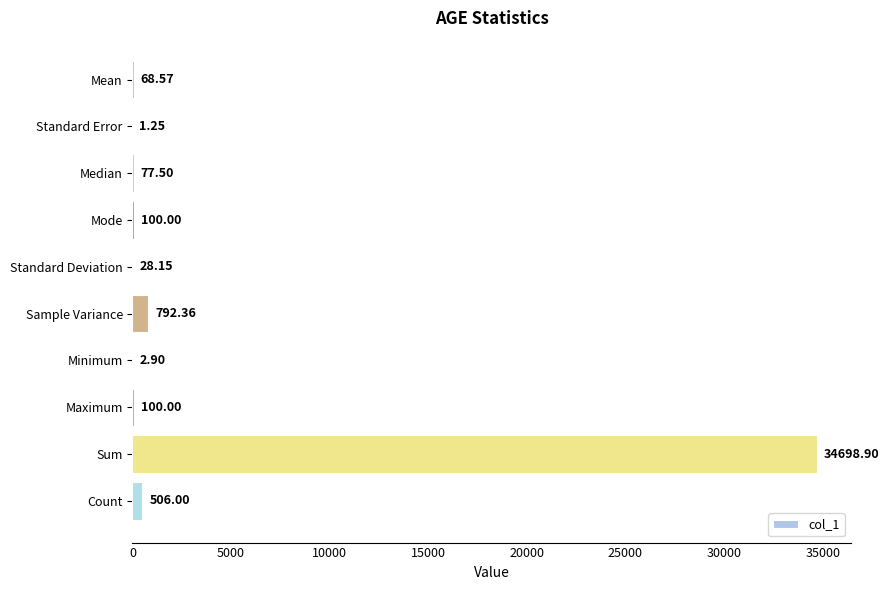

Are the bars grouped side by side (vs. stacked)?

No